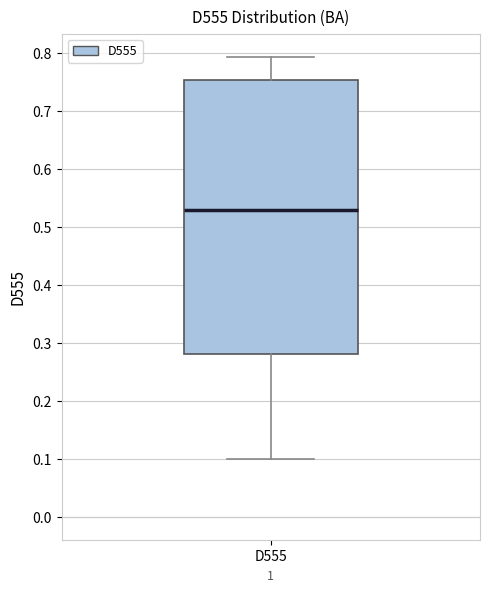

Read this box plot against the y-axis: the position of the median line, the range covered by the box, and the ends of both whiskers. The values are not printed on the chart, so give them approximately, as read against the axis.

median 0.53, box 0.28 to 0.75, whiskers 0.10 to 0.79